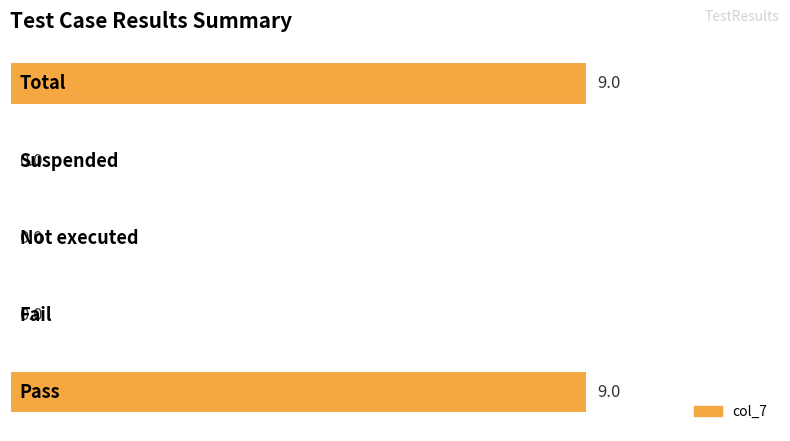

What is the greatest value displayed?

9